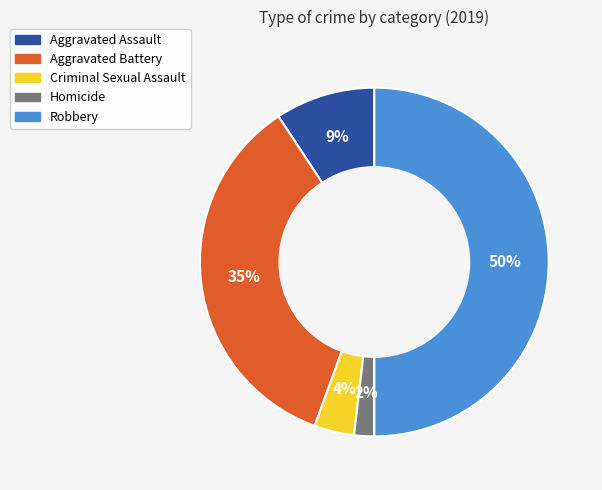

What percentage is the Robbery slice, to the nearest percent?

50%